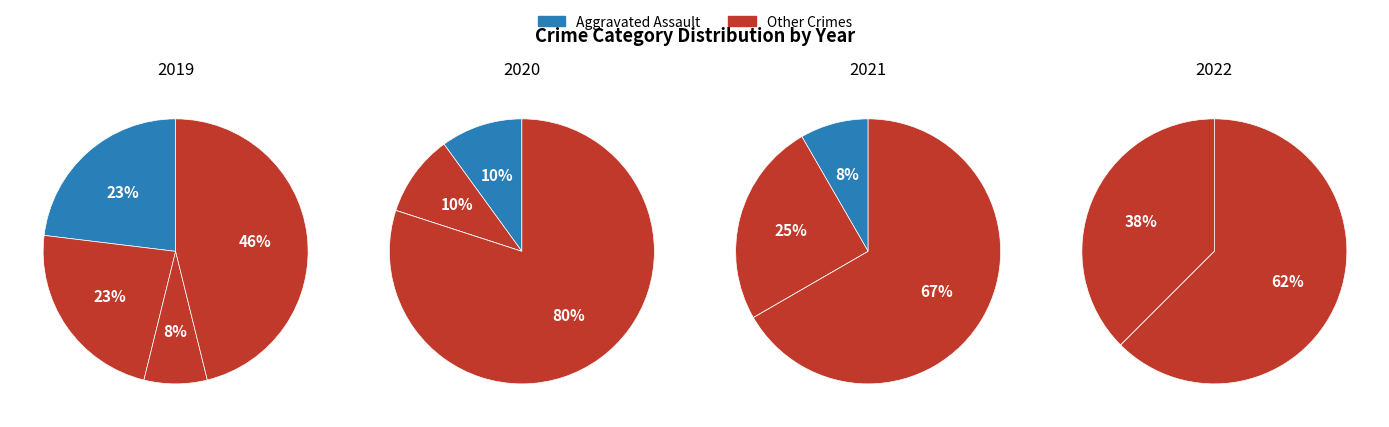

Is Aggravated Assault the majority of the pie?

No